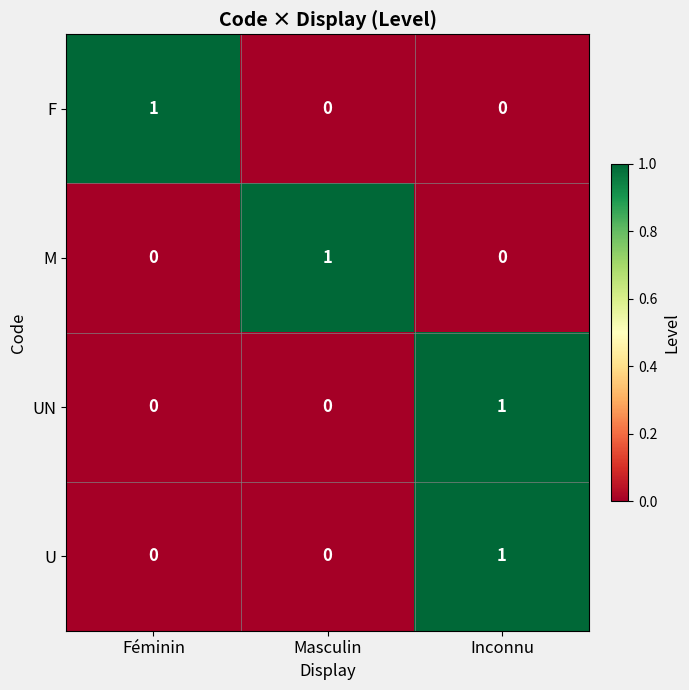

The M series shows -1 at Féminin. True or false?

False